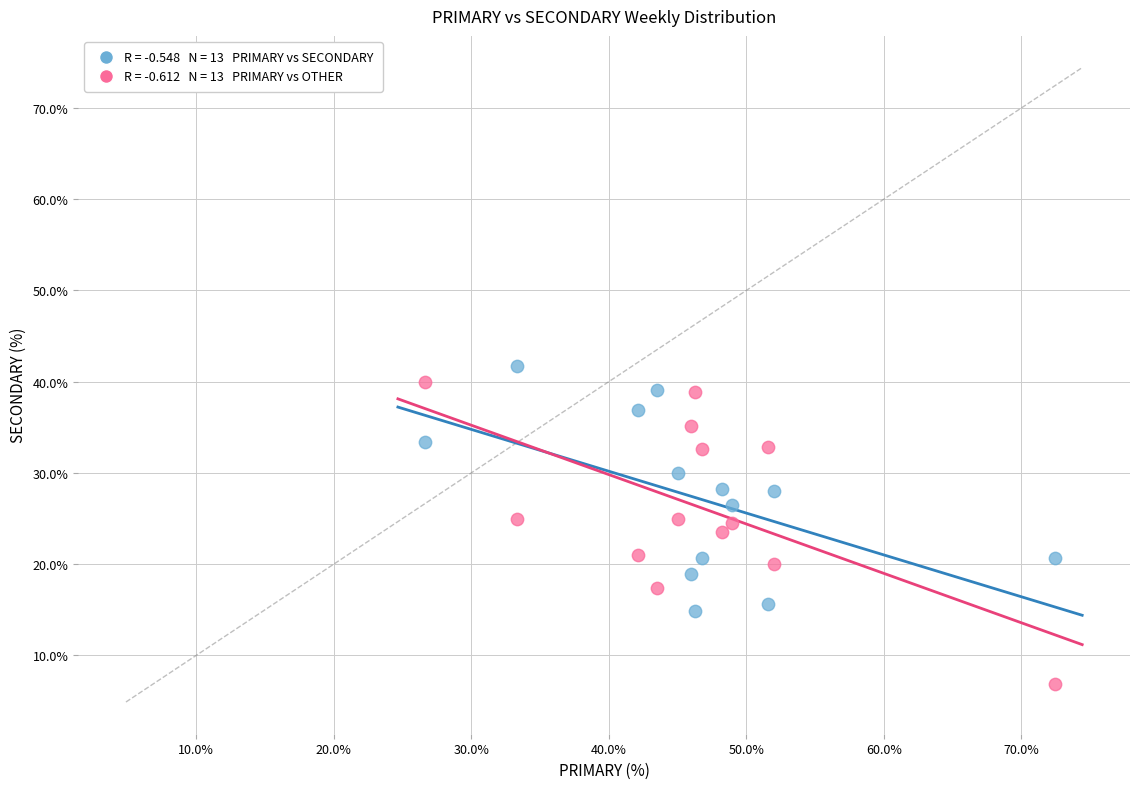

Across all data points, what is the range of Y values (max minus min)?

34.8